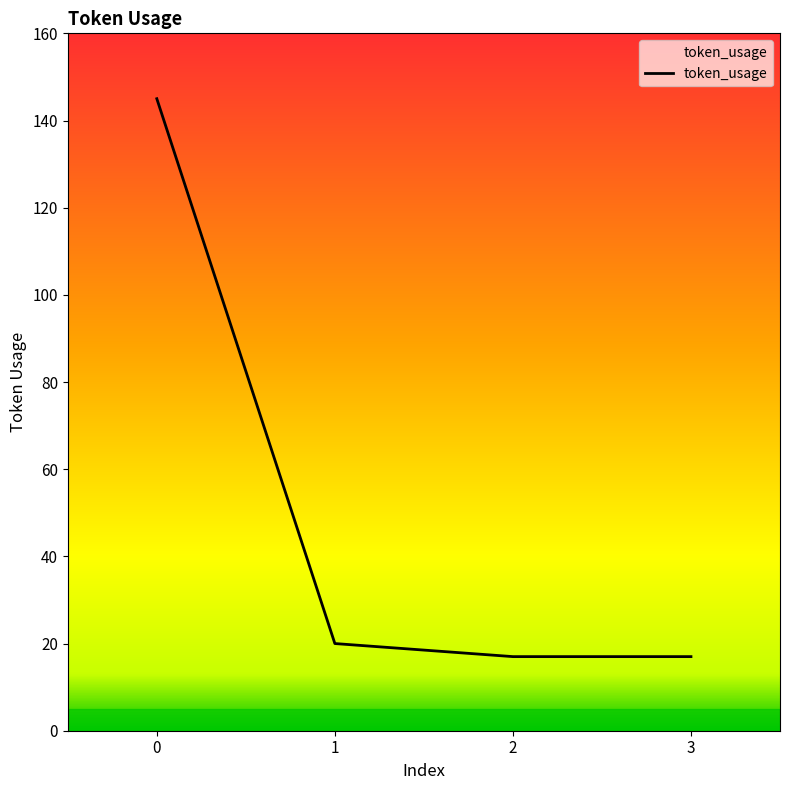

What is the difference between the maximum and minimum values?

128